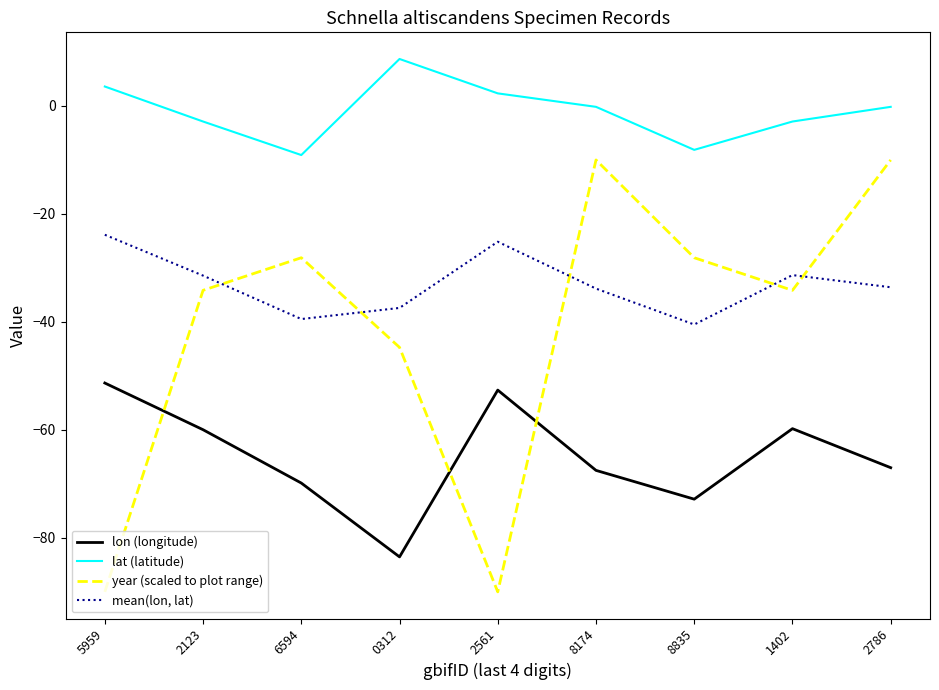

What is the difference between the mean(lon, lat) values at 2561 and 5959?

1.3